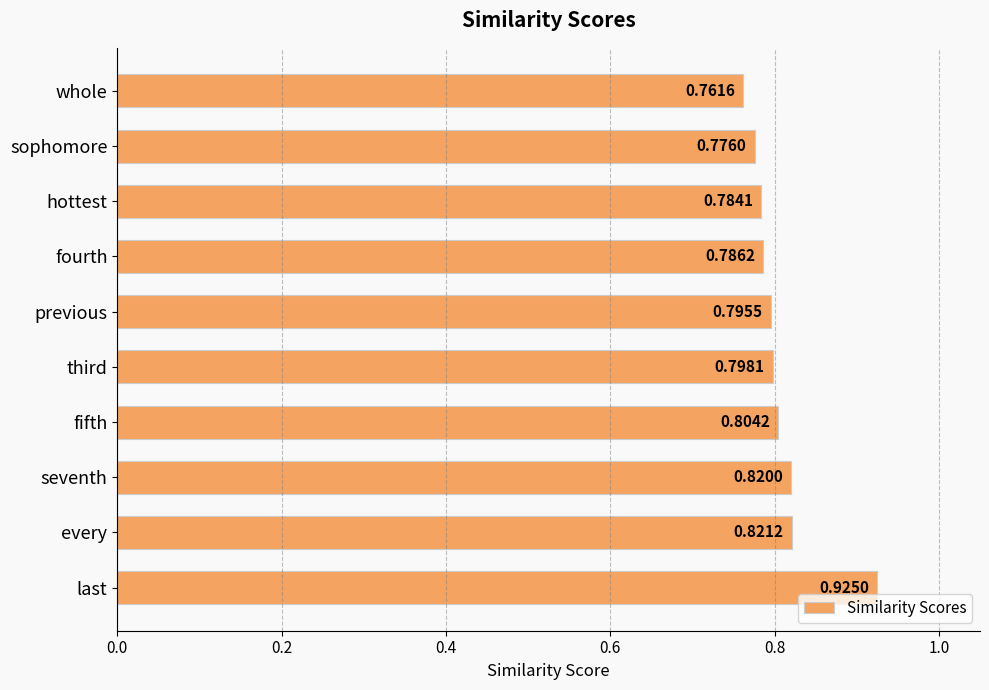

Which has a higher value, seventh or third?

seventh